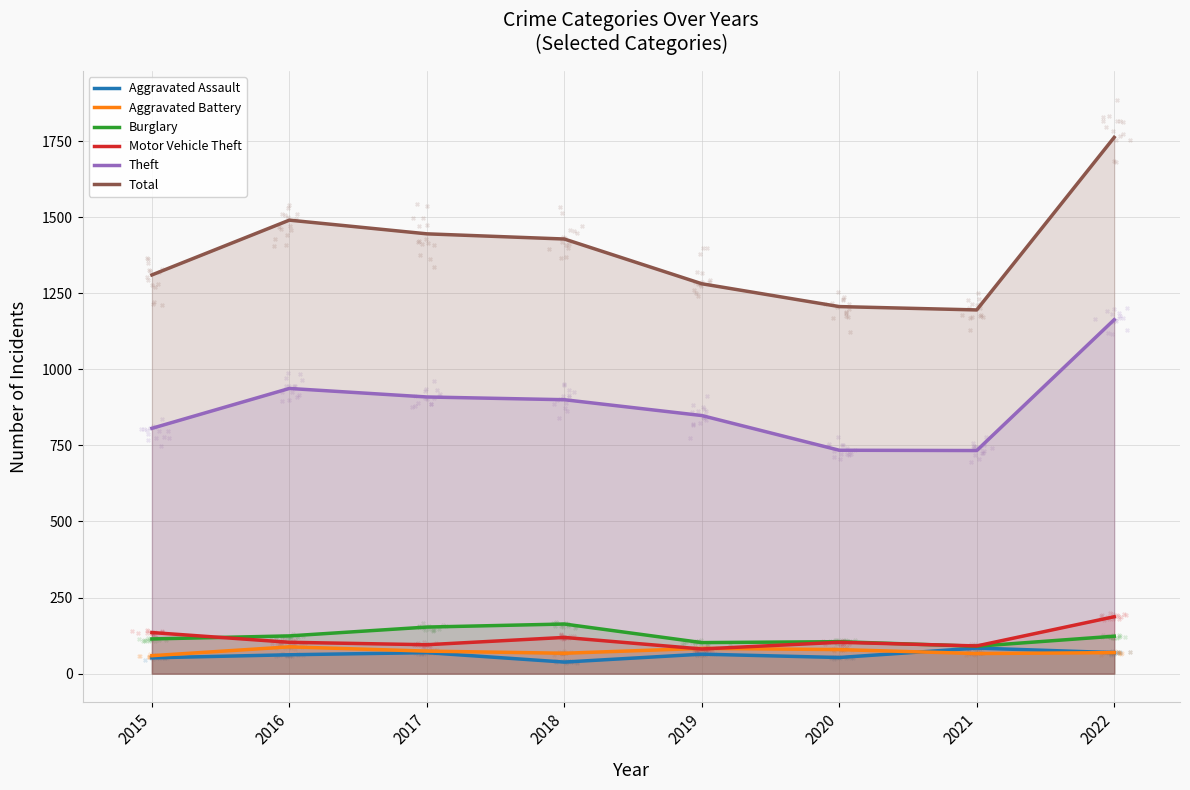

At which category is the sum across all series the highest?

2022